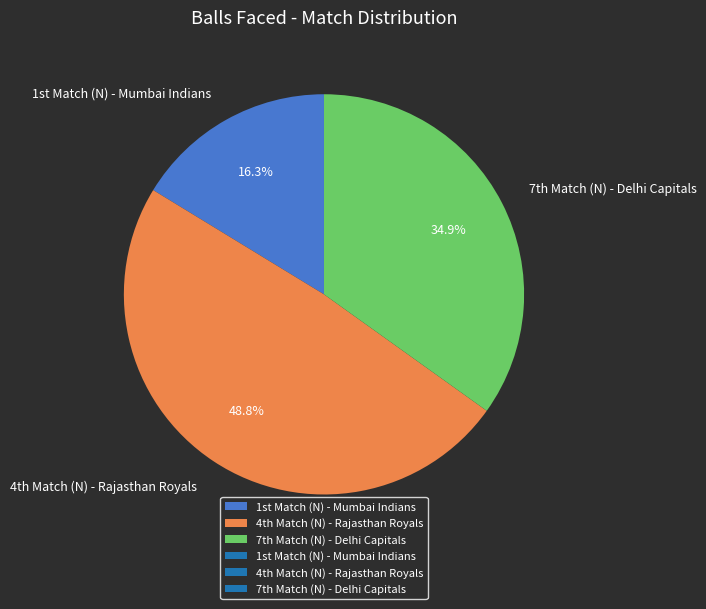

How many segments does this pie chart have?

3